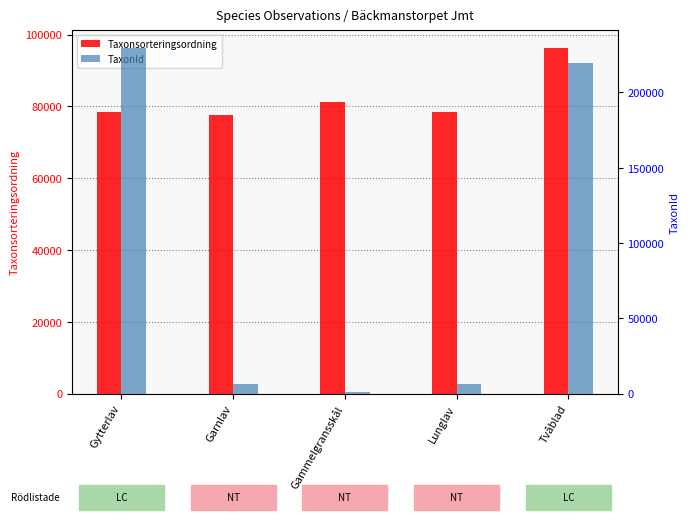

Which has a higher value, Gammelgransskål or Gytterlav?

Gammelgransskål